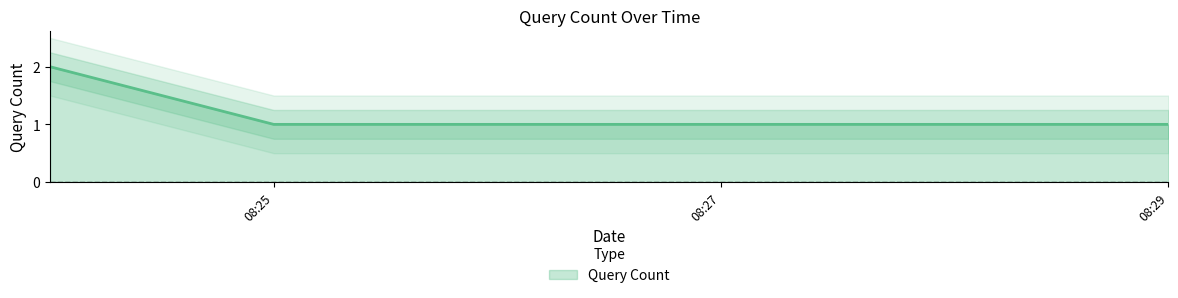

Is it true that Query Count equals 1 at 08:25?

True